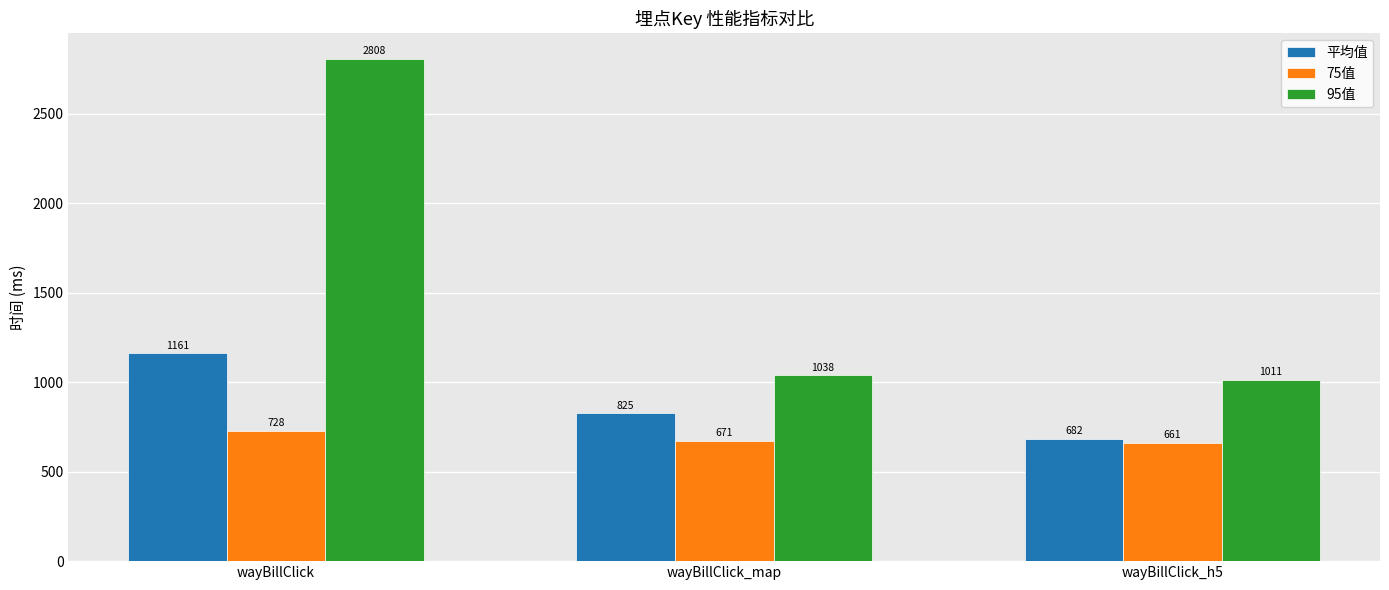

At which label does 75值 reach its minimum?

wayBillClick_h5